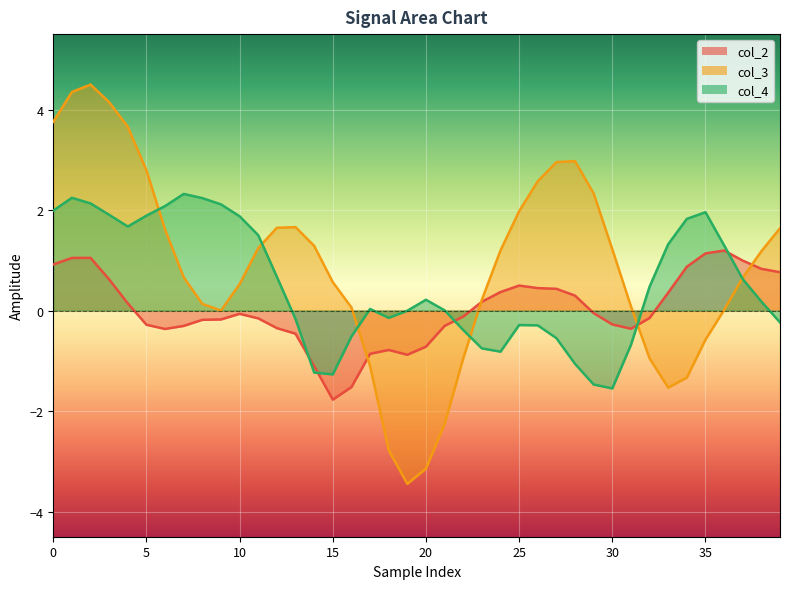

What is the greatest value displayed?

4.5